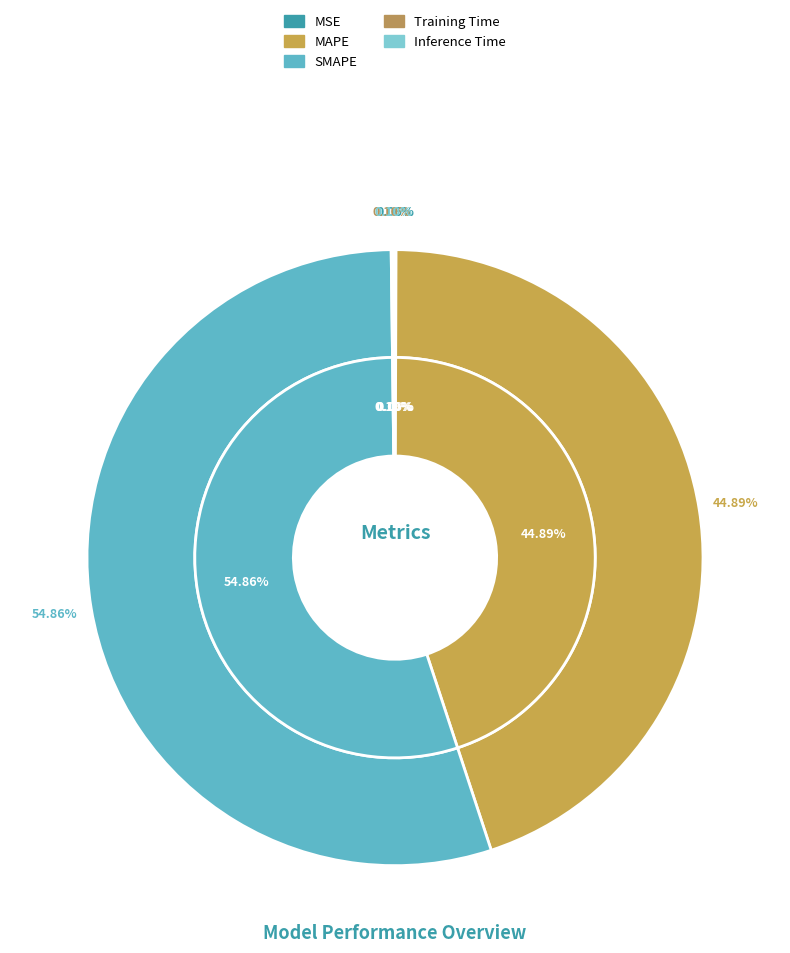

Which slice is the largest?

SMAPE